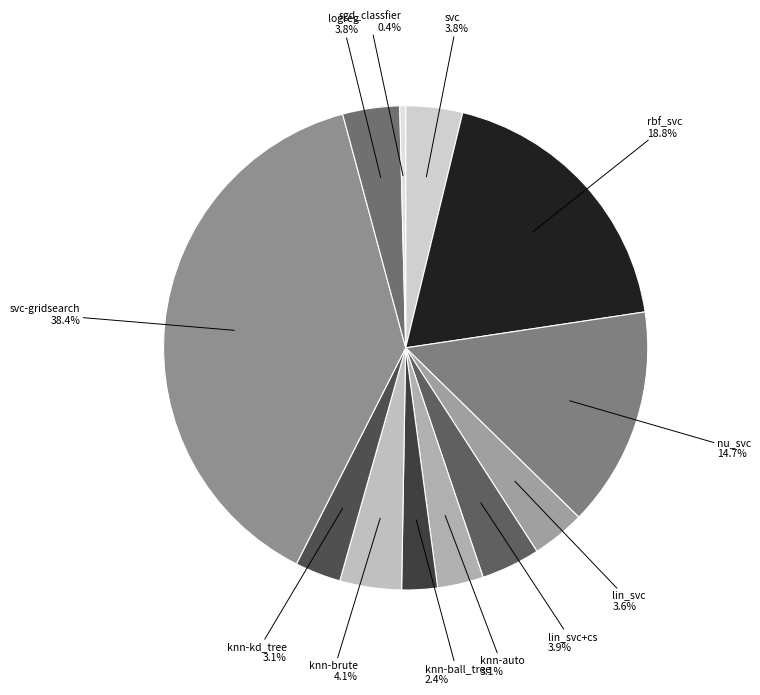

Does sgd_classfier represent more than half of the total?

No